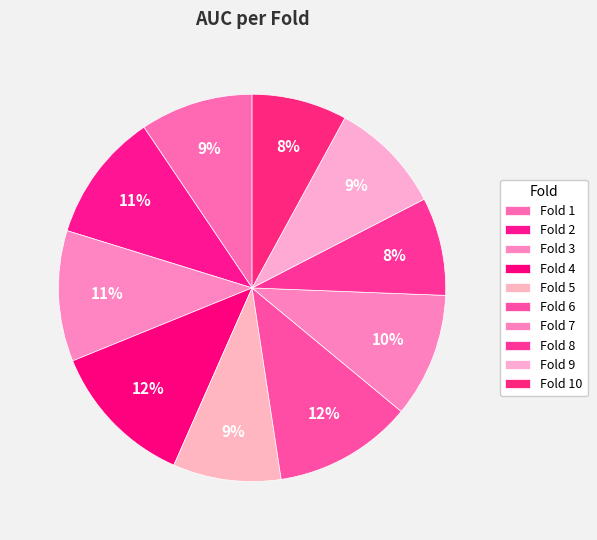

Which category has the smallest portion of the pie?

Fold 10